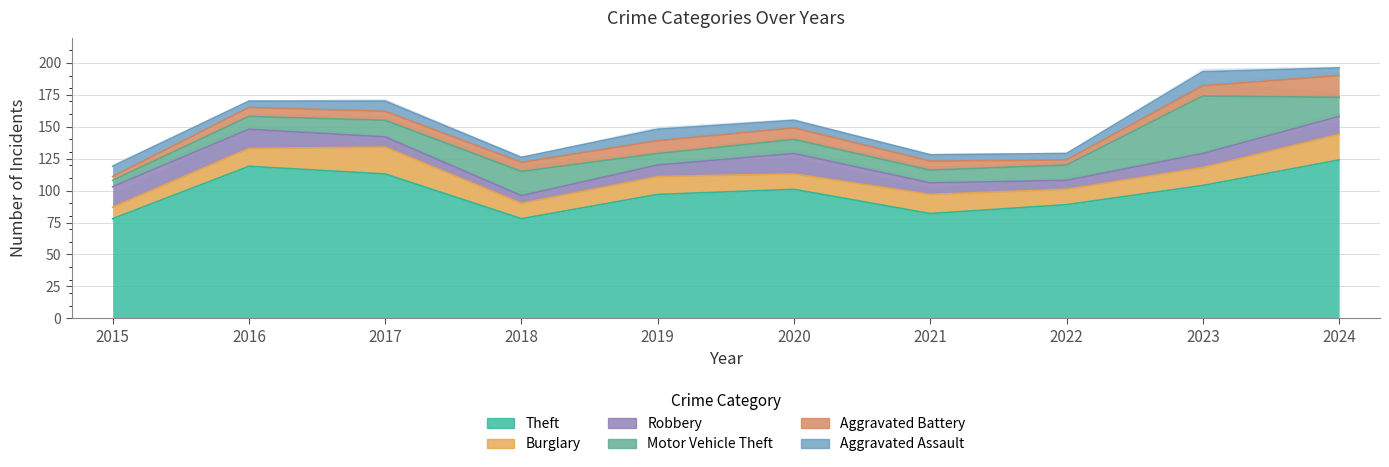

True or false: Burglary and Theft intersect in this chart.

False